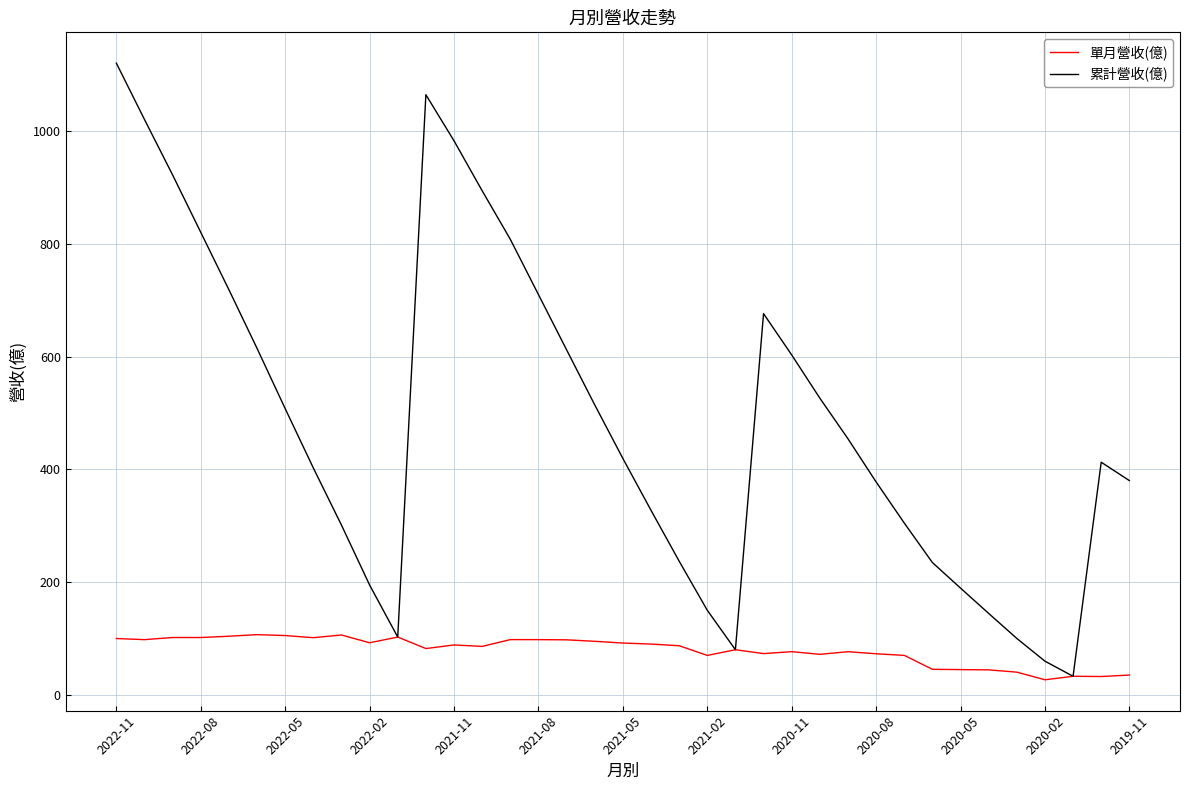

What is the smallest value displayed?

26.8